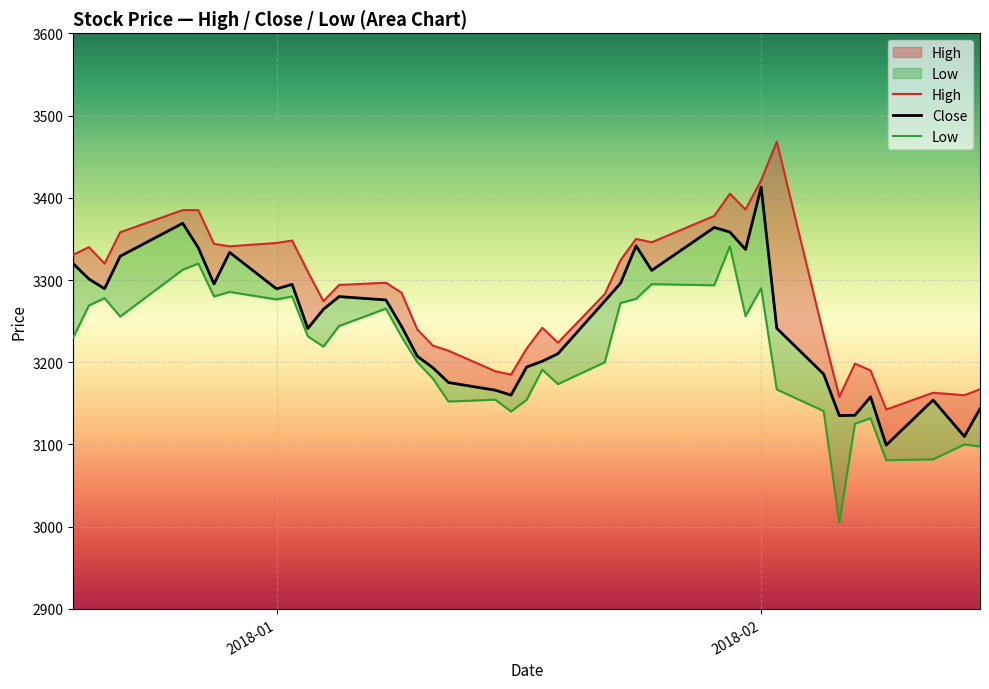

What is the difference between the maximum and second lowest values in the High series?

310.4